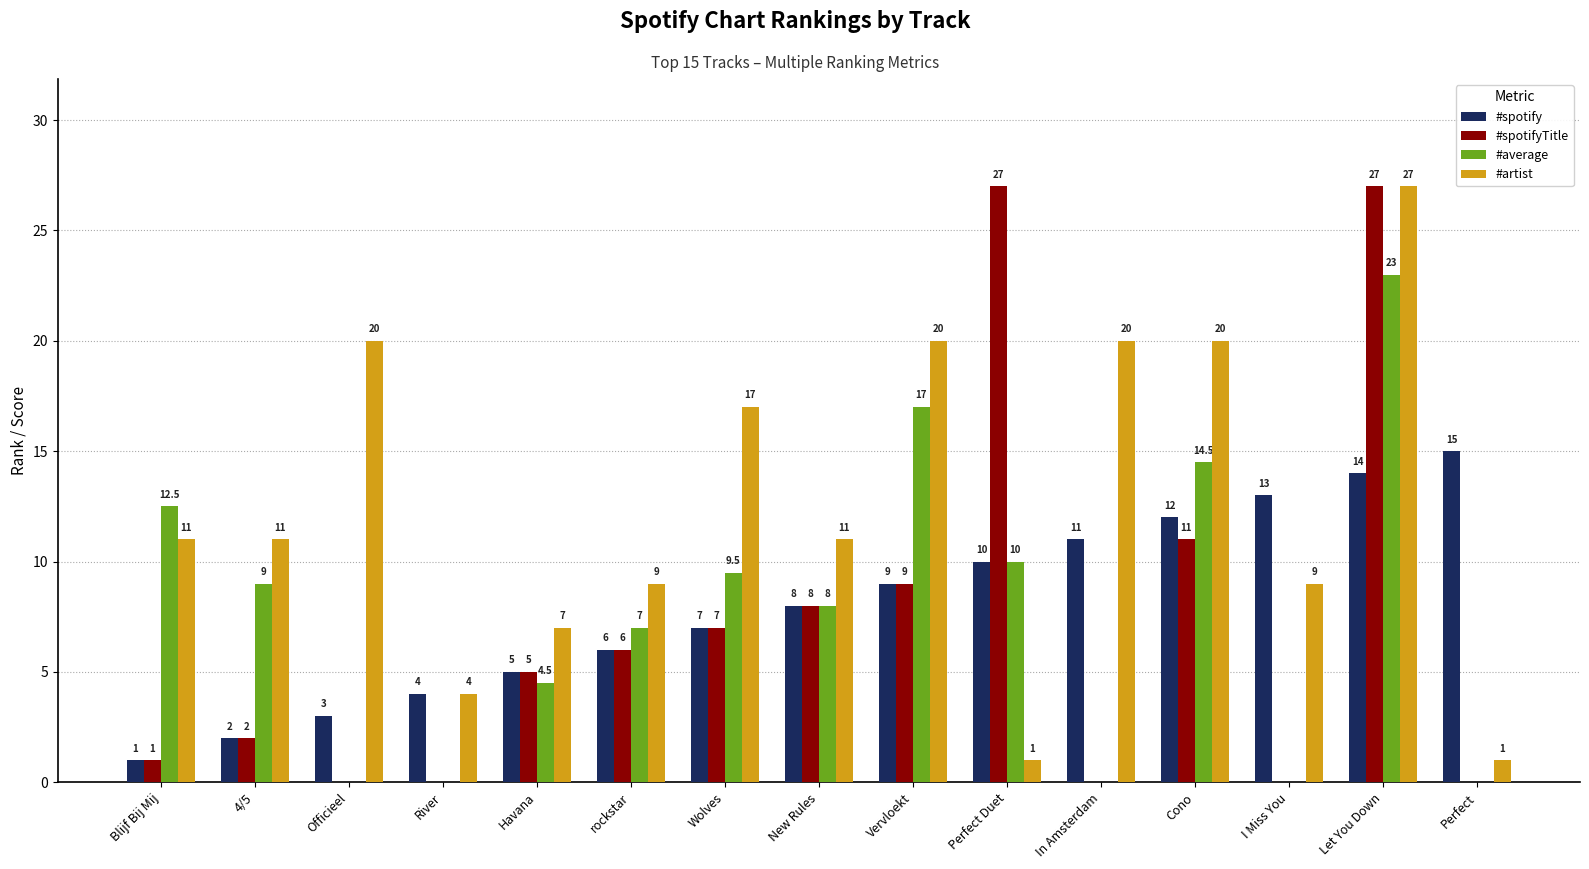

Read the #artist value at I Miss You.

9.0